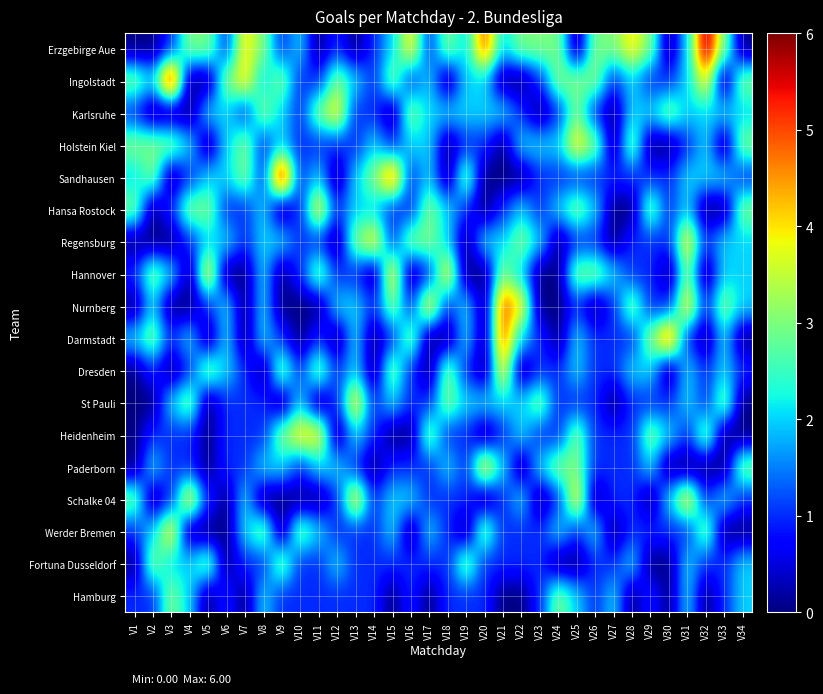

What is the total value across all series at V8?

30